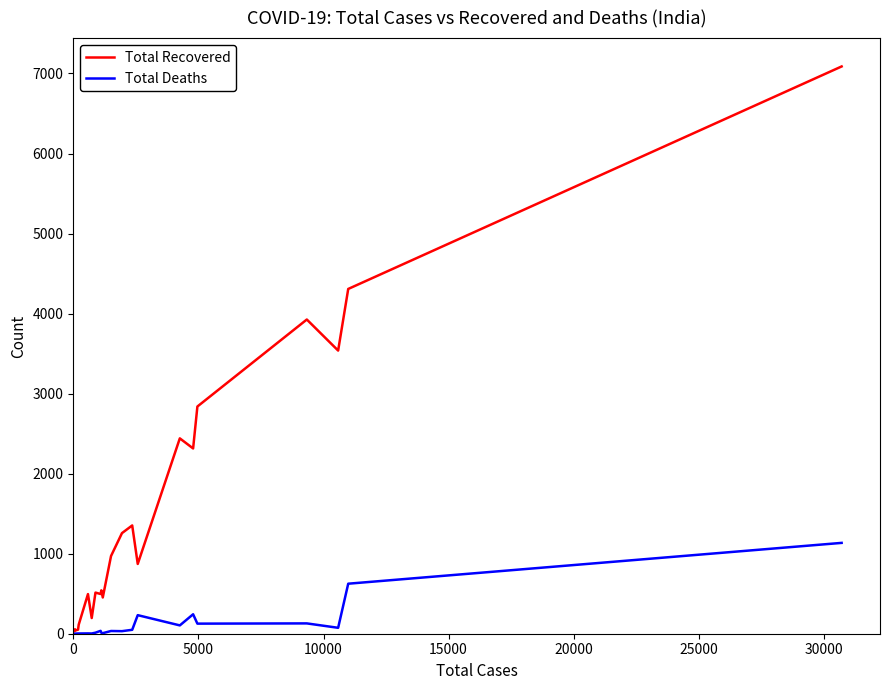

Which series has the largest total across all categories?

Total Recovered